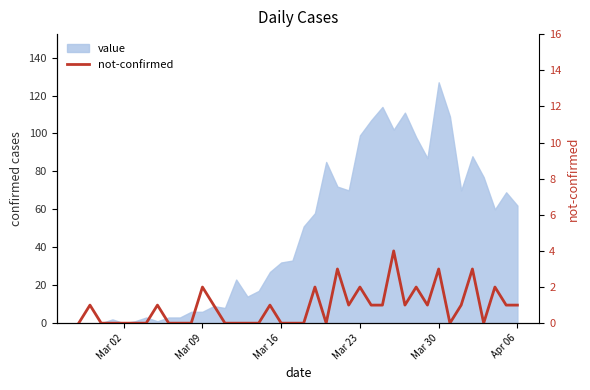

Does the chart display data point markers on the line(s)?

No